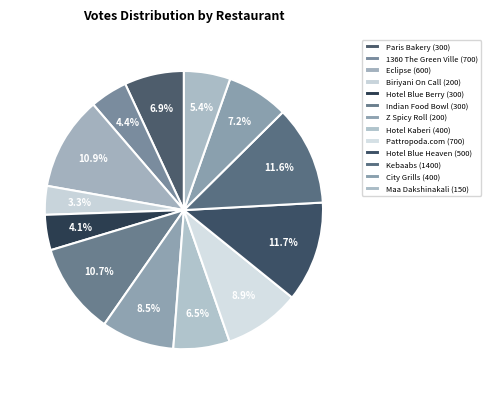

Is it true that Kebaabs (1400) is 12% of the pie?

True